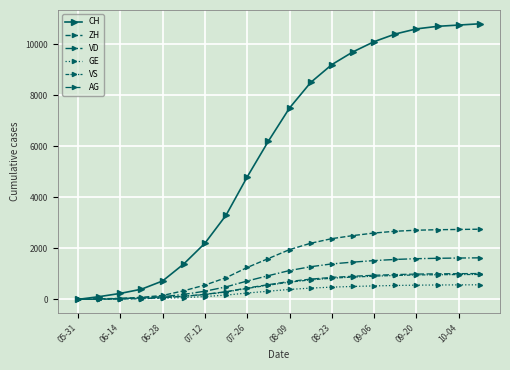

What is the difference between the second highest and second lowest values in the VD series?

1605